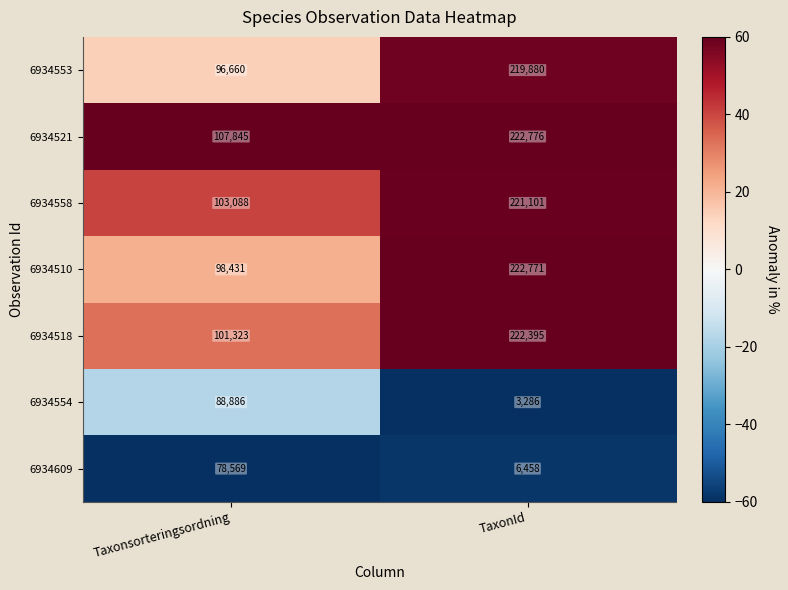

Is the value of 6934510 at Taxonsorteringsordning greater than the value of 6934558 at TaxonId?

No